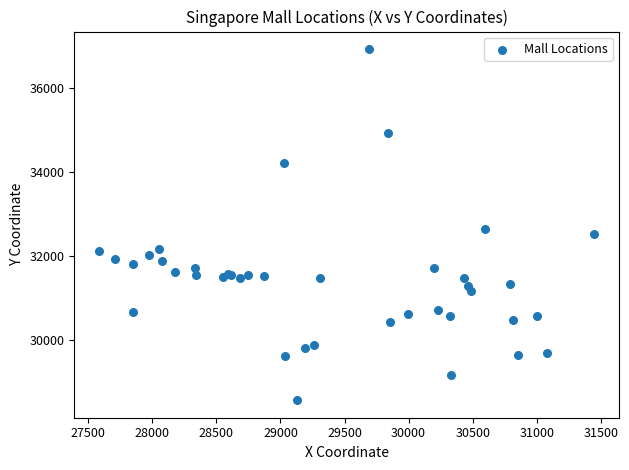

What Y value in the scatter plot is closest to 32742?

32635.8